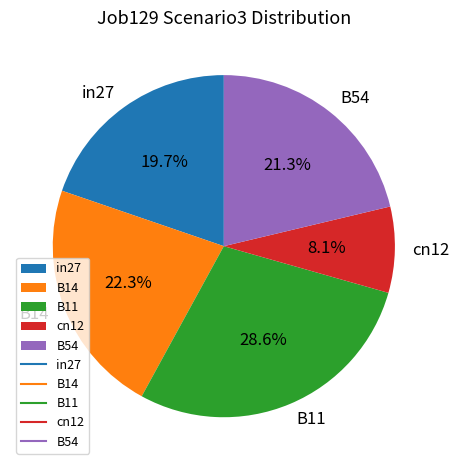

What portion of the pie excludes B14?

77.7%